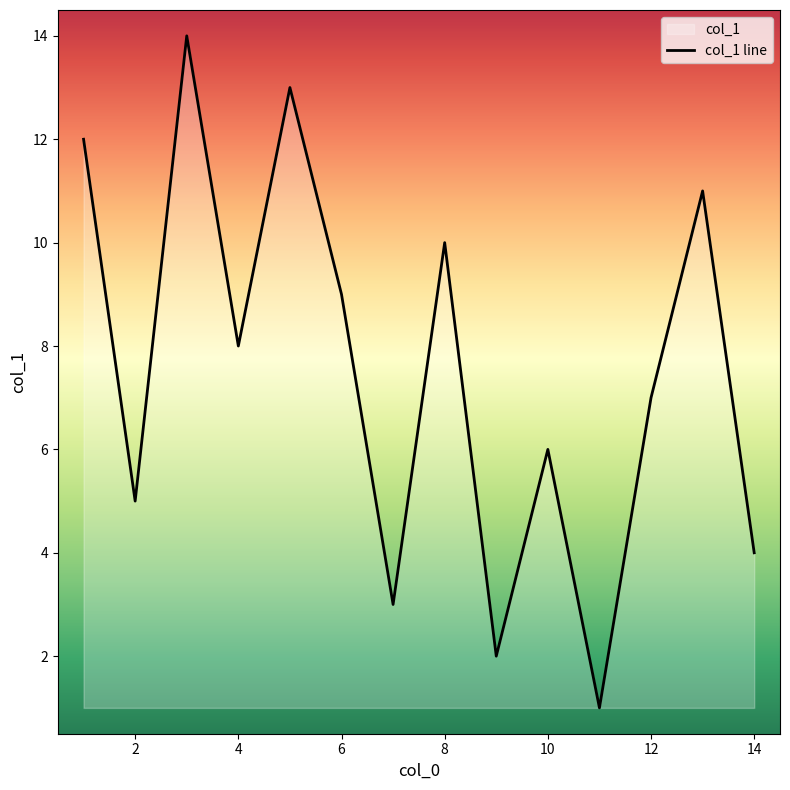

Is it true that the value at 14 is 4?

True